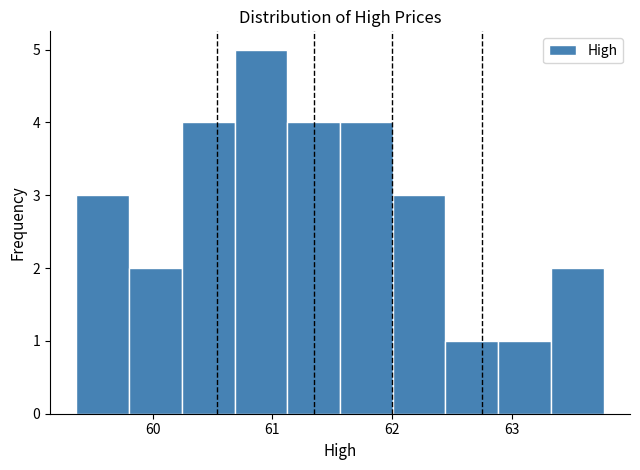

Reading left to right, list every bar in this chart as the range it spans on the x-axis followed by its height. Neither the bar edges nor the heights are printed on the chart, so give them approximately, as read against the axes.

59.4 to 59.8: 3
59.8 to 60.2: 2
60.2 to 60.7: 4
60.7 to 61.1: 5
61.1 to 61.6: 4
61.6 to 62.0: 4
62.0 to 62.4: 3
62.4 to 62.9: 1
62.9 to 63.3: 1
63.3 to 63.8: 2